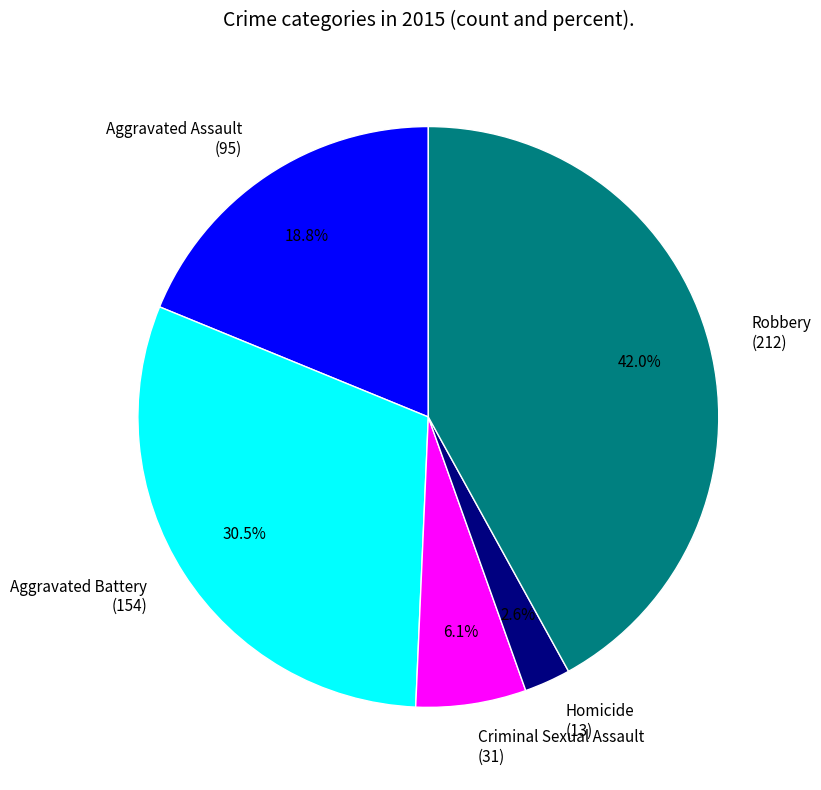

The Aggravated Assault slice represents 19% of the pie. True or false?

True